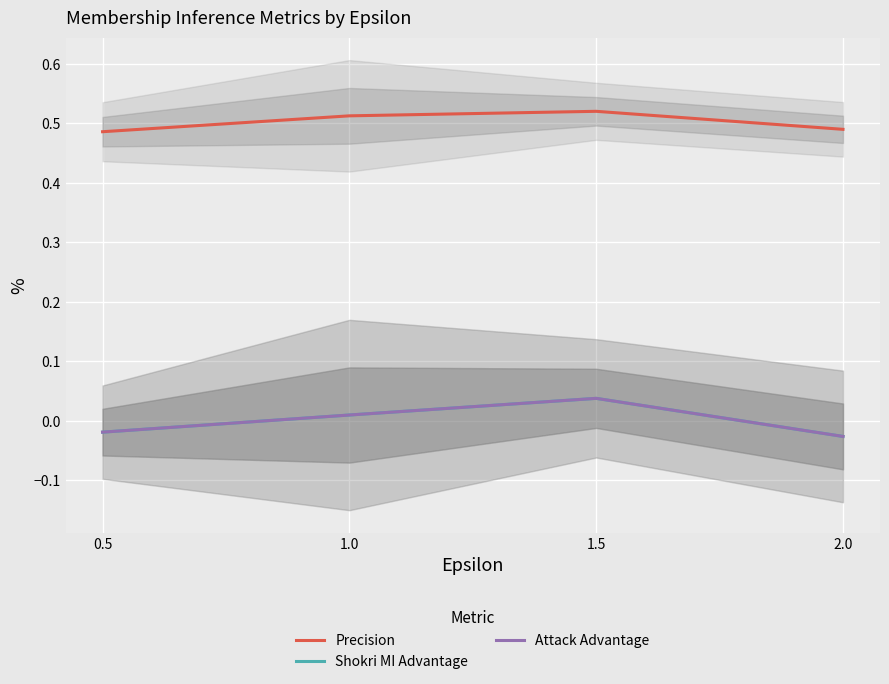

True or false: Shokri MI Advantage and Attack Advantage intersect in this chart.

False